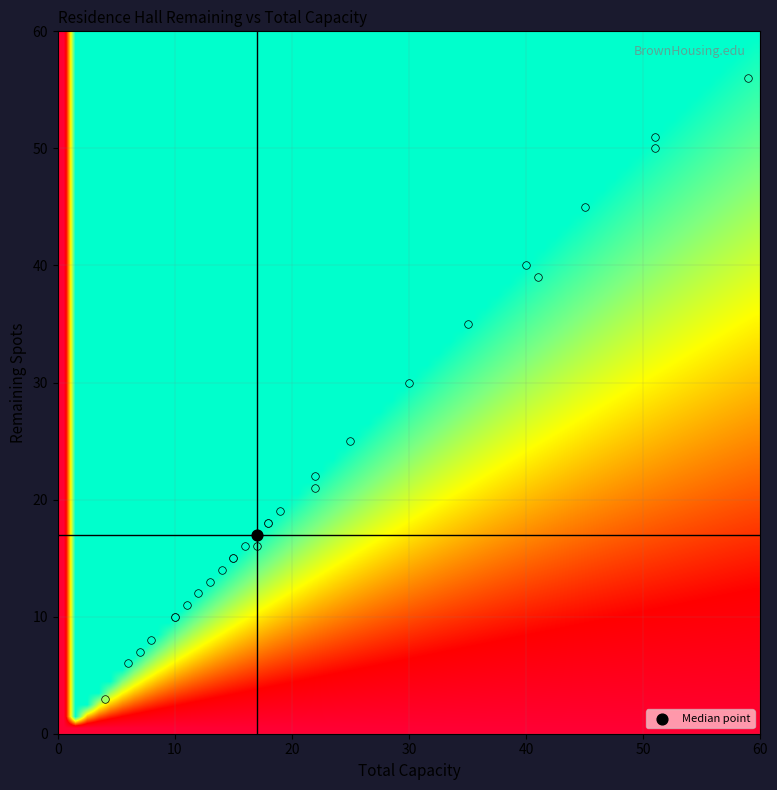

Reading right to left, extract all data points from this chart.

Caswell Hall: 1	40	40
Olney House: 1	15	15
Harkness House: 1	22	22
Marcy House: 1	15	15
Goddard House: 1	35	35
New Pembroke #3: 1	10	10
Young Orchard #4: 1	14	14
Young Orchard #2: 1	13	13
Hope College: 1	12	12
Morriss Hall: 1	4	3
New Pembroke #2: 1	19	19
Champlin: 1	7	7
No Show: 1	41	39
Woolley: 1	30	30
Grad Center C: 1	18	18
Grad Center A: 1	17	17
Metcalf: 1	45	45
Plantations House: 1	10	10
Grad Center B: 1	18	18
Slater Hall: 1	22	21
Sears House: 1	25	25
Jameson House: 1	11	11
Chapin House: 1	16	16
Gregorian Quad A: 1	51	50
Gregorian Quad B: 1	51	51
Barbour Hall: 1	17	16
111 Brown Street: 1	6	6
Minden: 1	59	56
Bronson House: 1	8	8